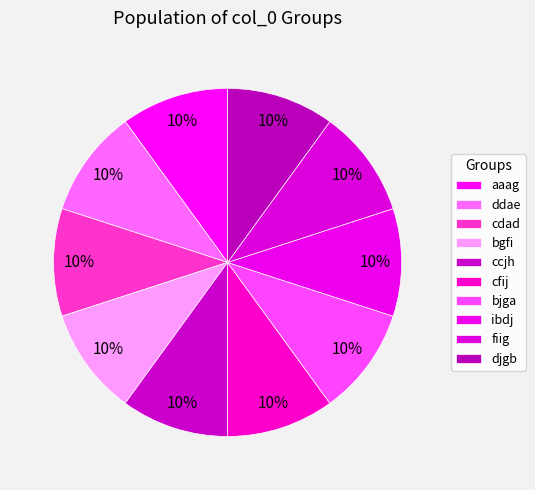

How many segments does this pie chart have?

10